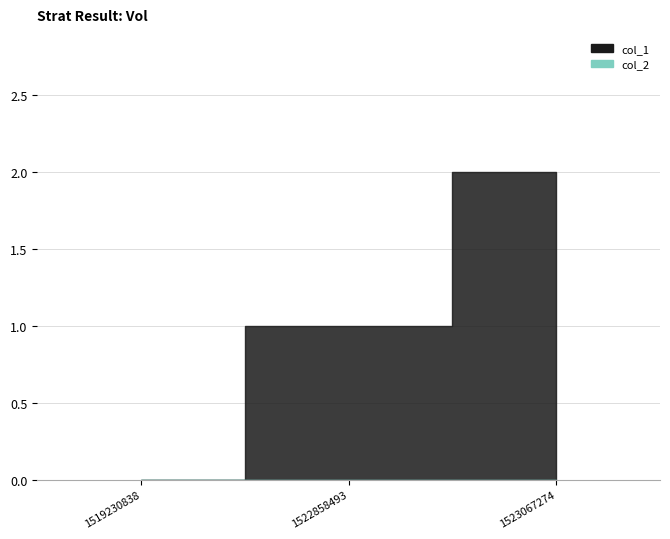

Which series has the largest range (max minus min)?

col_1